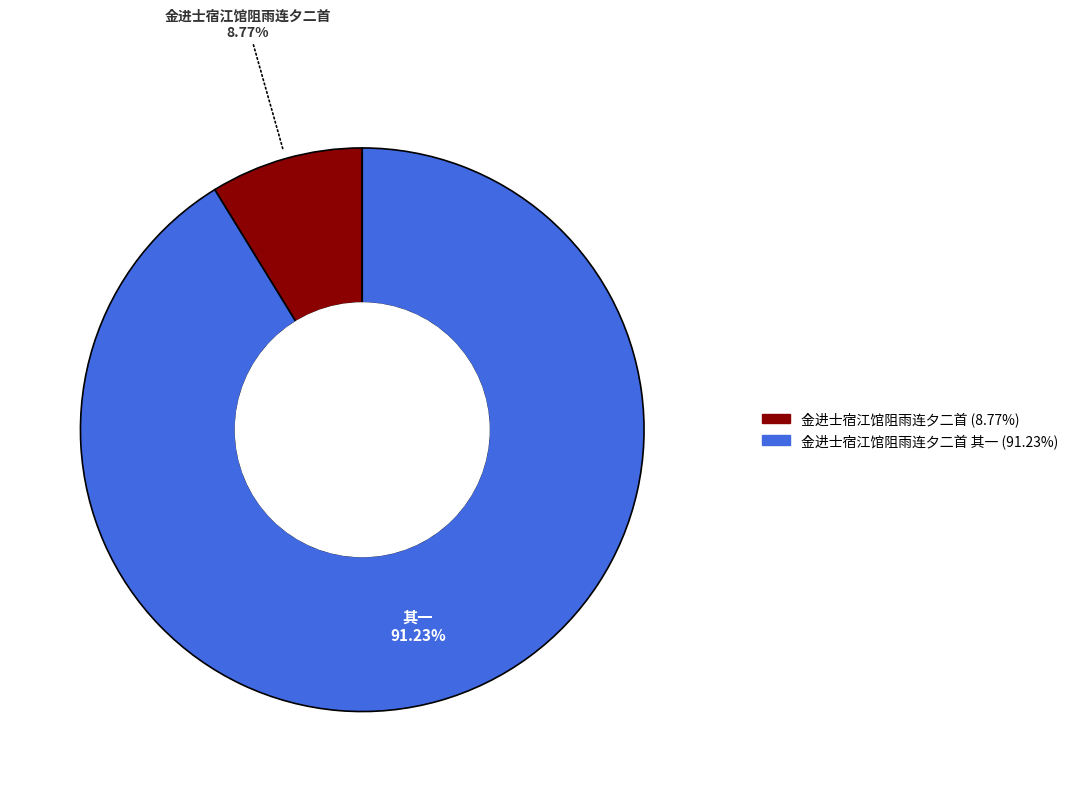

Does any single category account for the majority?

Yes